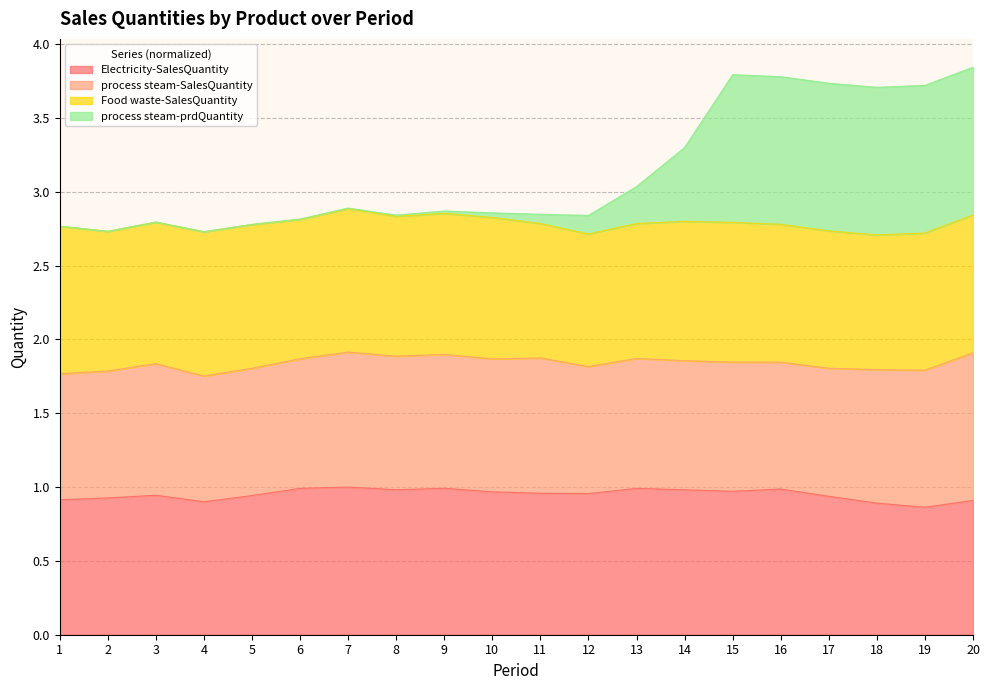

Which series has the largest range (max minus min)?

process steam-prdQuantity